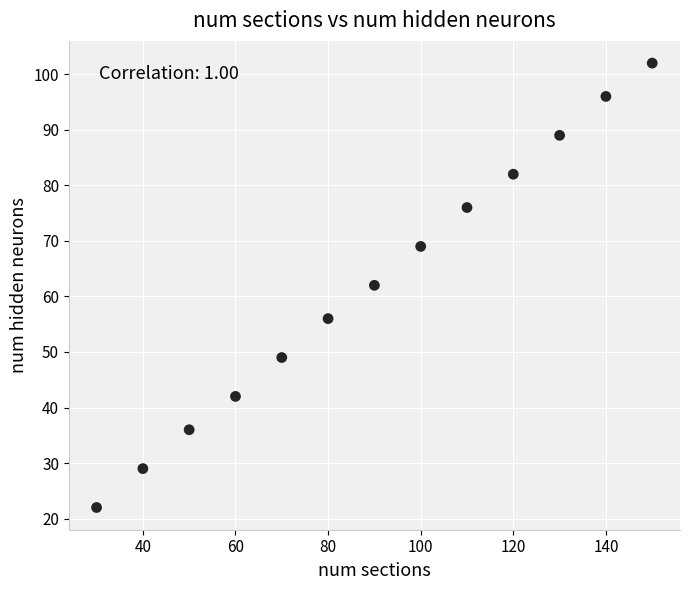

What is the range of X values (max minus min)?

120